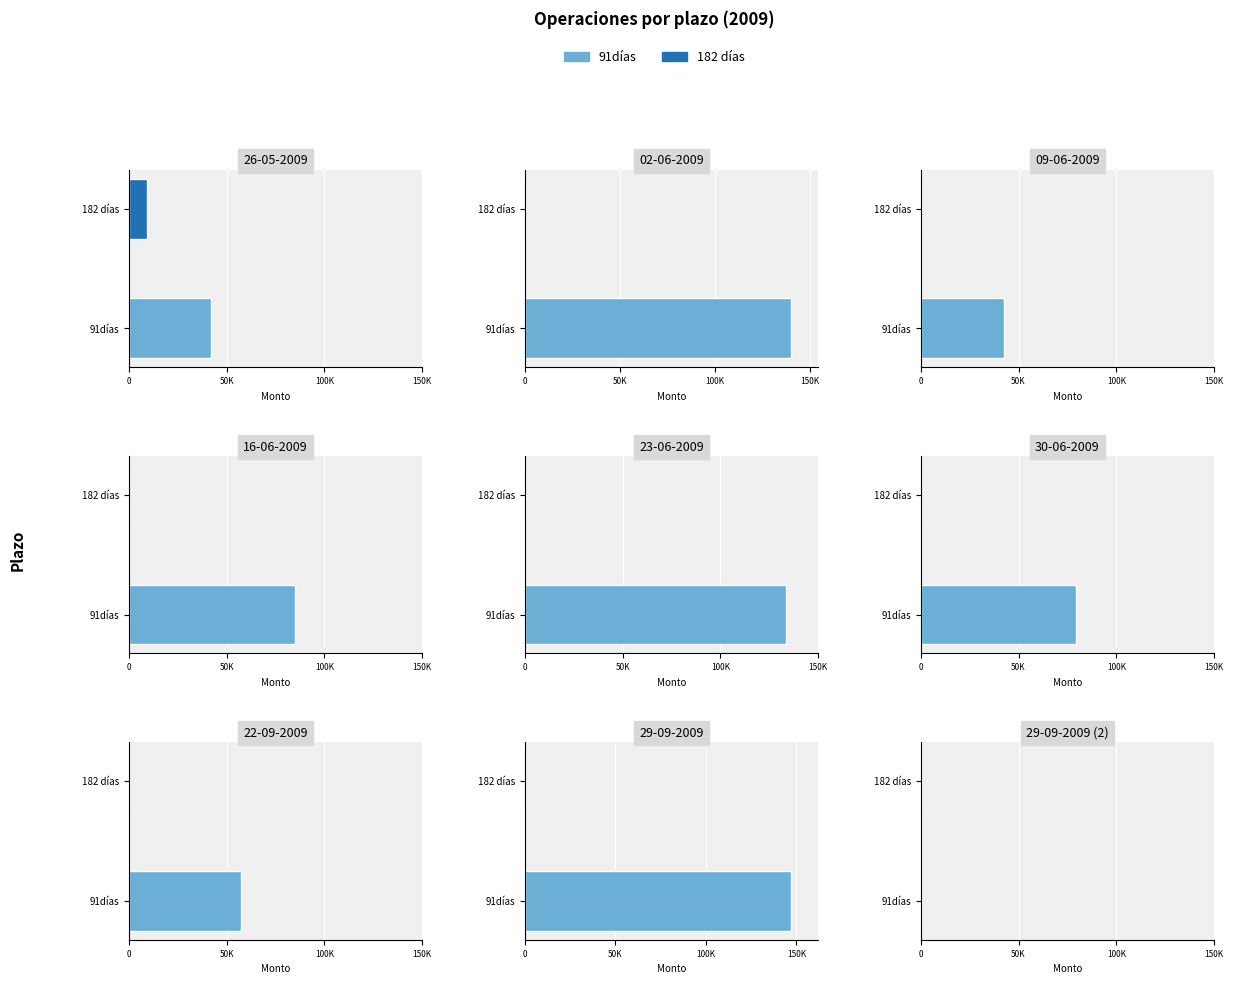

Which series has the largest total across all categories?

91días